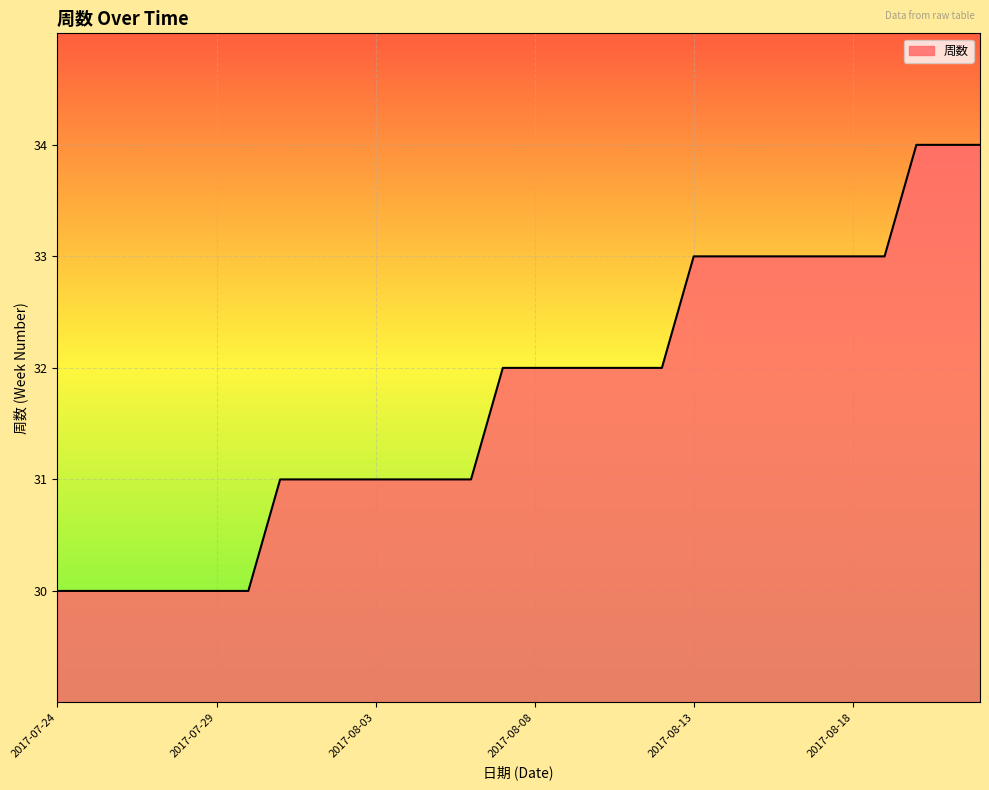

What is the smallest value displayed?

30